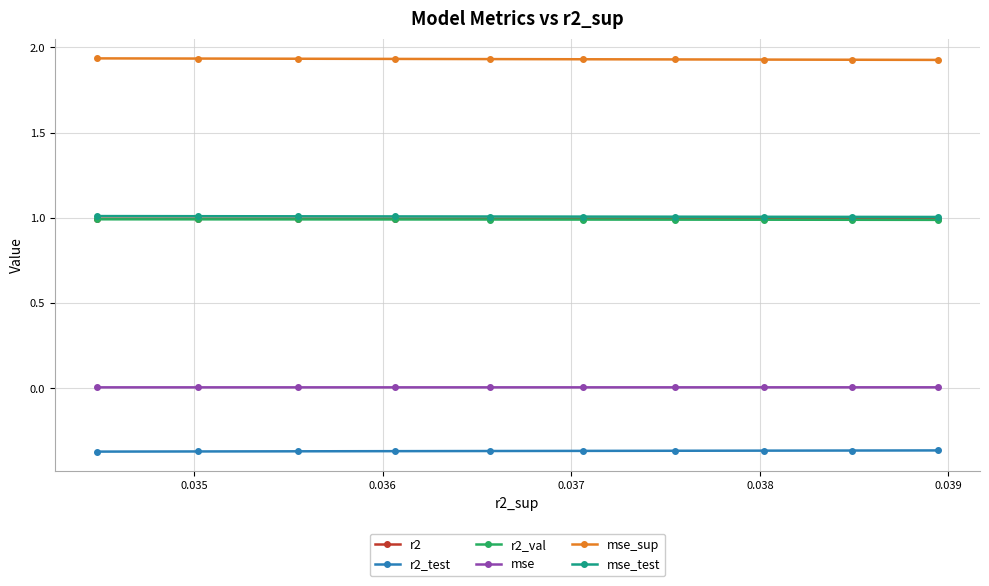

Reading left to right, extract all data points from this chart.

r2: 1.0	1.0	1.0	1.0	1.0	1.0	1.0	1.0	1.0	1.0
r2_test: -0.4	-0.4	-0.4	-0.4	-0.4	-0.4	-0.4	-0.4	-0.4	-0.4
r2_val: 1.0	1.0	1.0	1.0	1.0	1.0	1.0	1.0	1.0	1.0
mse: 0.0	0.0	0.0	0.0	0.0	0.0	0.0	0.0	0.0	0.0
mse_sup: 1.9	1.9	1.9	1.9	1.9	1.9	1.9	1.9	1.9	1.9
mse_test: 1.0	1.0	1.0	1.0	1.0	1.0	1.0	1.0	1.0	1.0